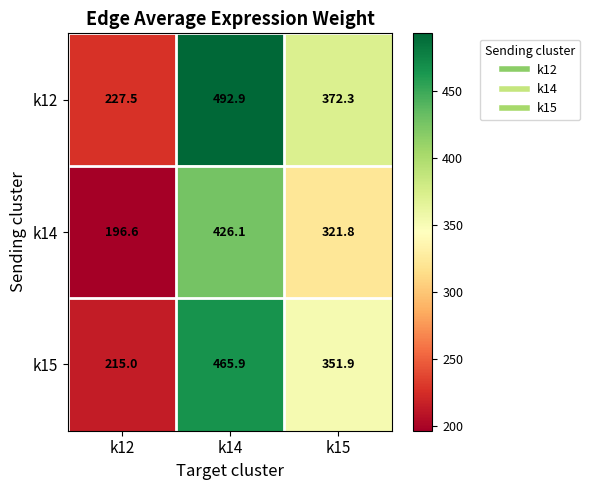

The k15 series shows 664.0 at k14. True or false?

False